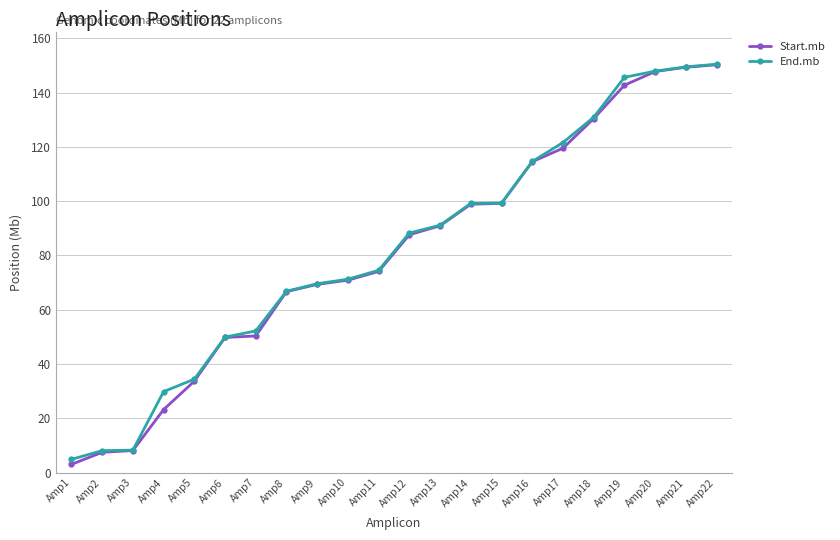

What is the value of the Start.mb point at the 7th from the left?

50.3